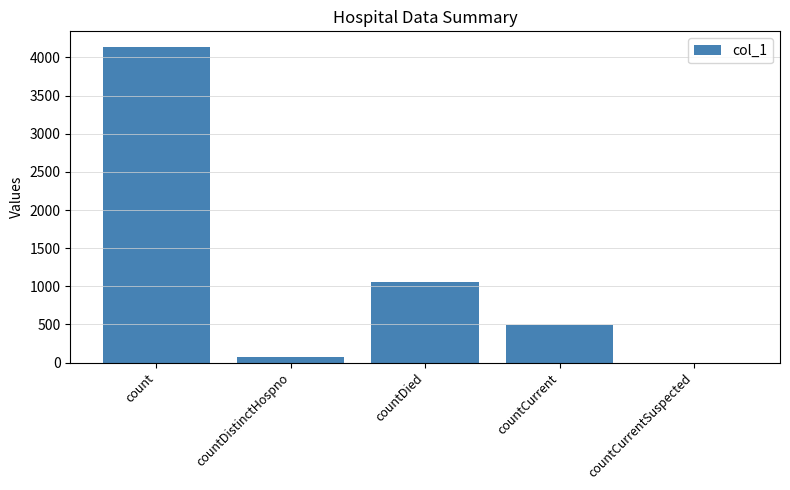

Reading left to right, transcribe all the data shown in this chart.

count=4136	countDistinctHospno=74	countDied=1051	countCurrent=497	countCurrentSuspected=0